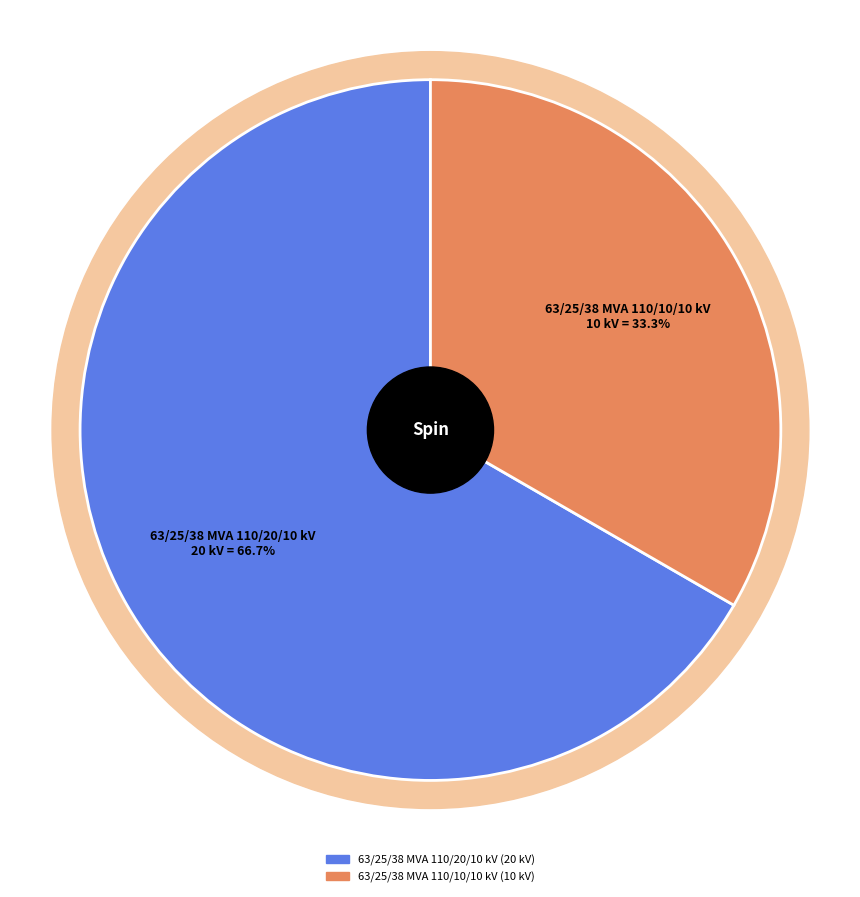

To the nearest percent, what portion does 63/25/38 MVA 110/20/10 kV represent?

67%